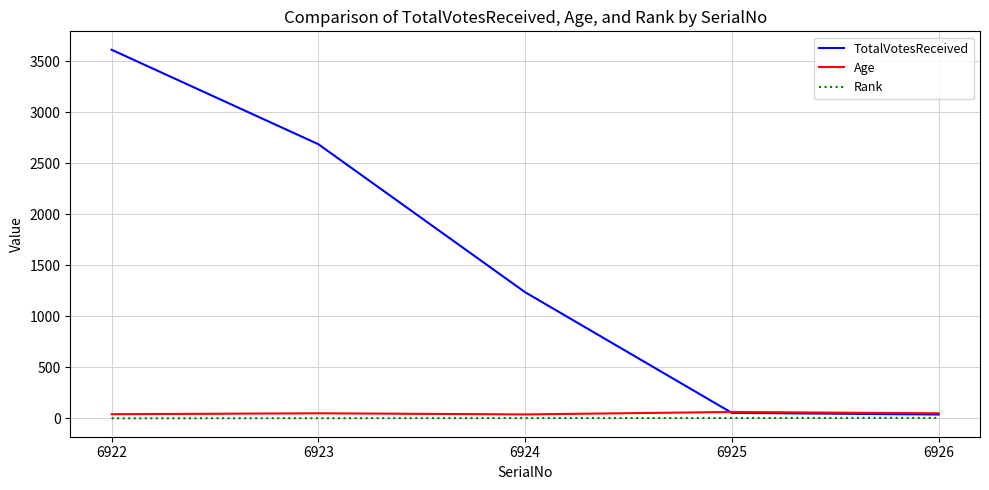

True or false: Rank and TotalVotesReceived cross at least once.

False